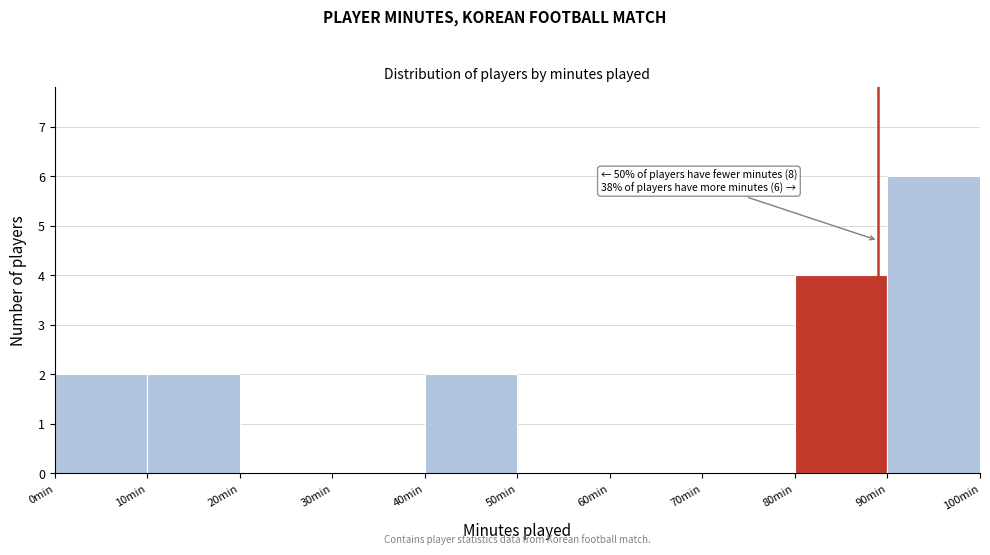

Which range on the x-axis has the tallest bar?

90 to 100